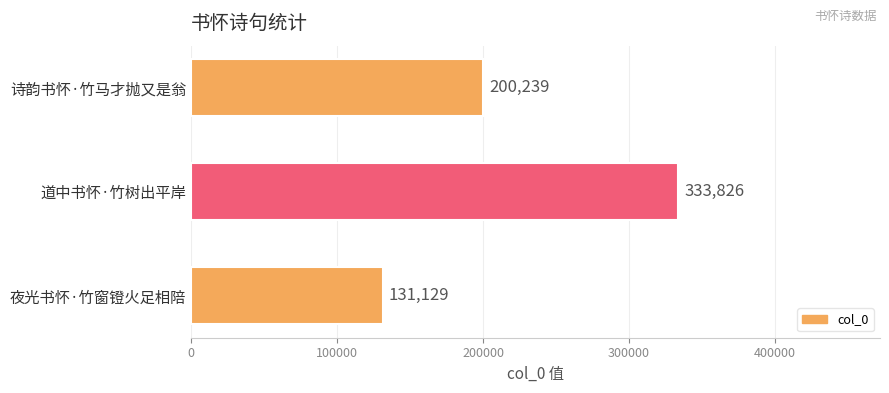

At which label is the value closest to 232477?

诗韵书怀·竹马才抛又是翁